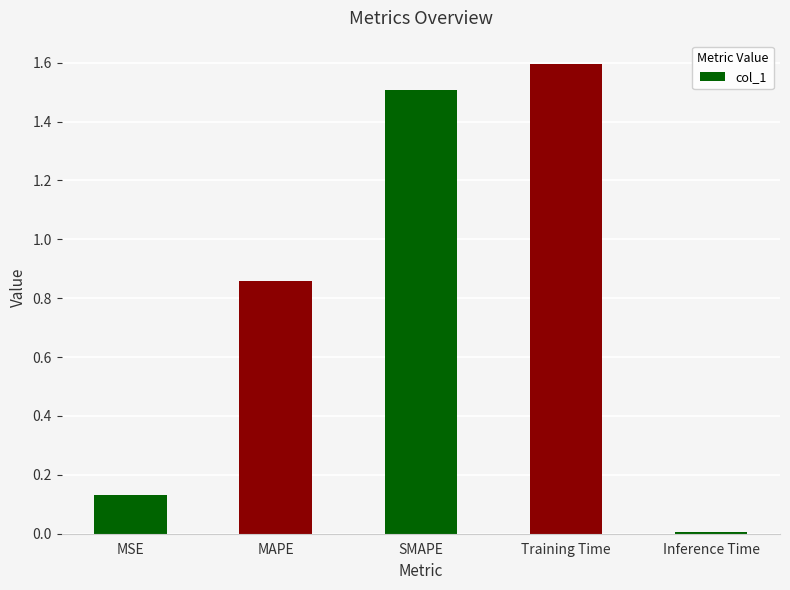

The chart shows a value of 1.5 at MAPE. True or false?

False